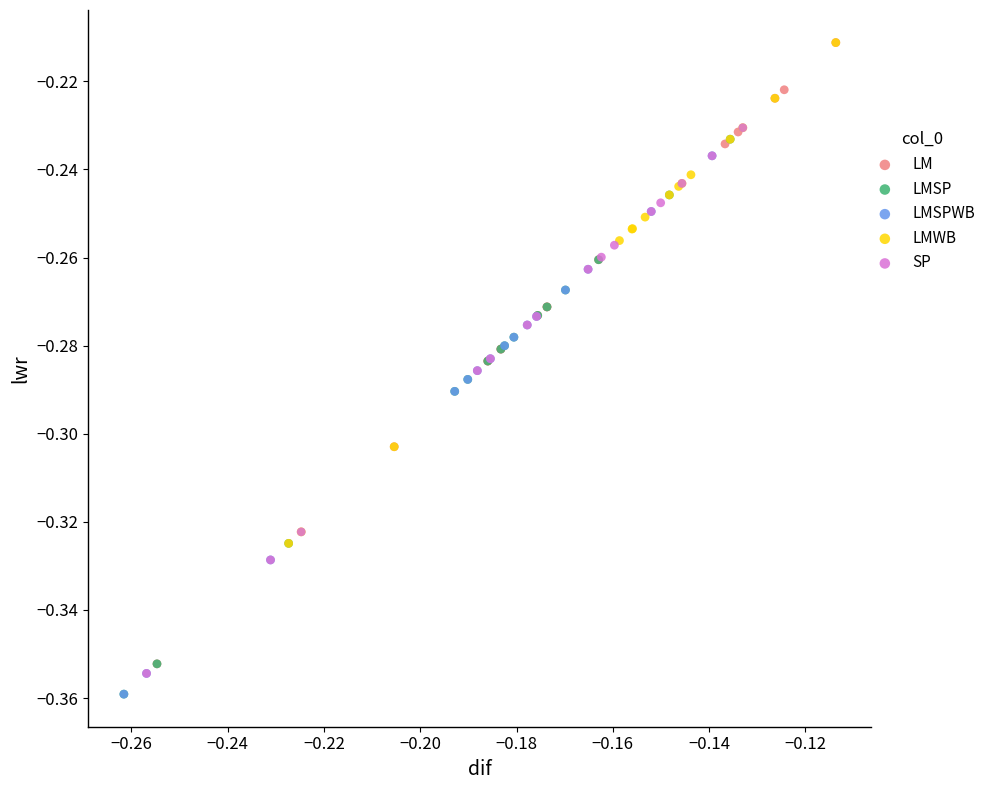

Which series has the widest spread of Y values?

LM